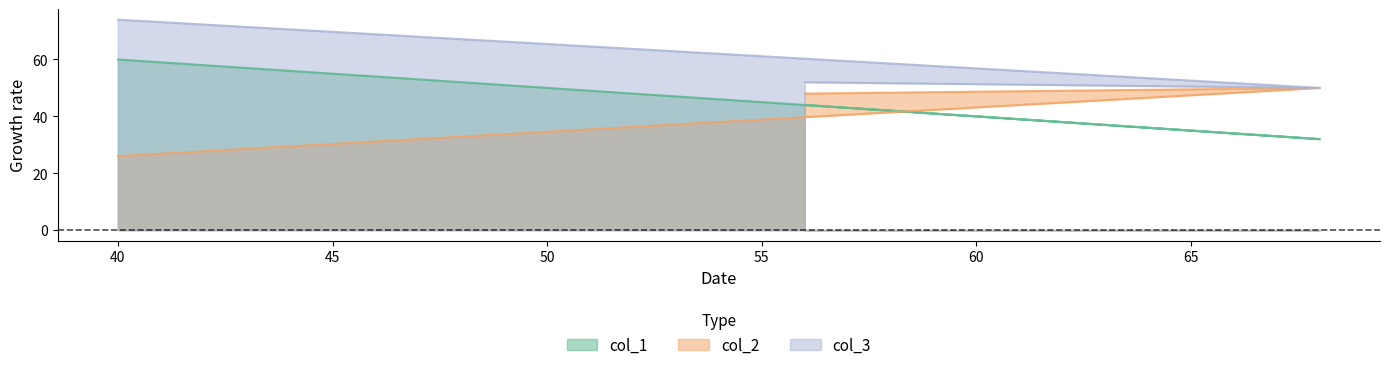

What is the sum of all col_3 values?

176